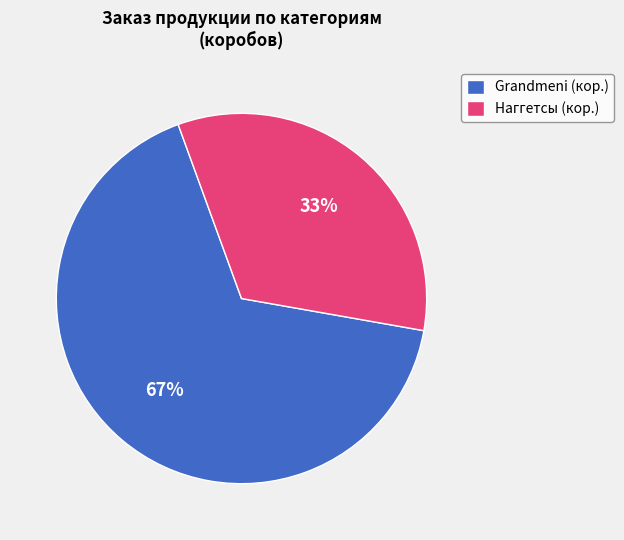

Count the number of slices in the pie.

2